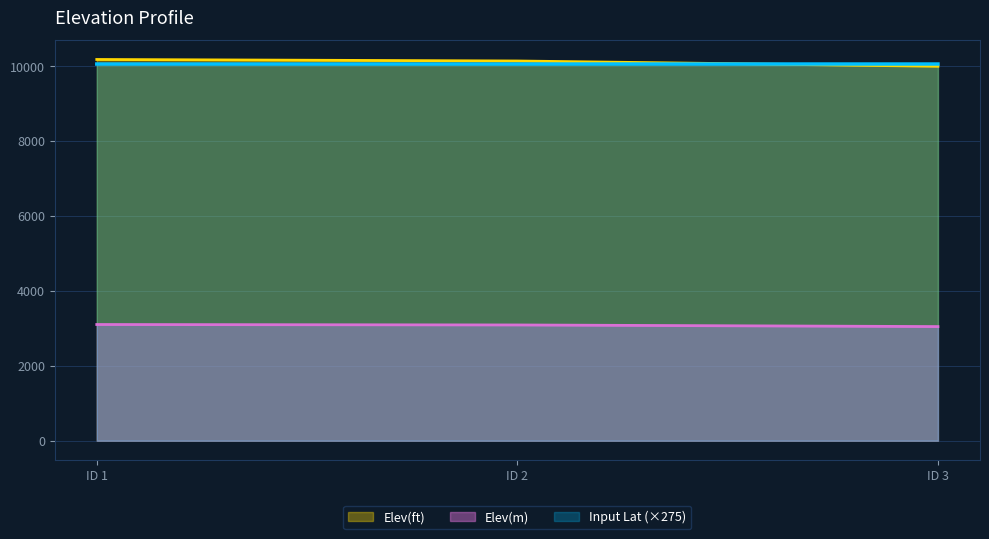

The value of Elev(m) at ID 3 is 3048.6. True or false?

True